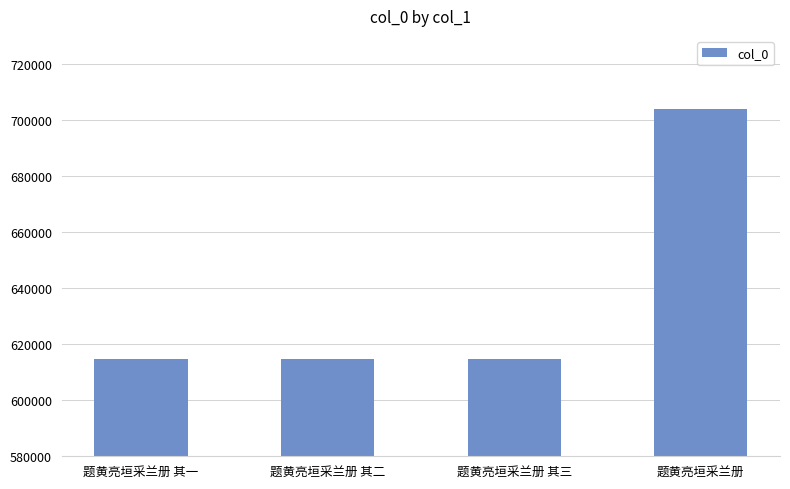

What is the ratio of the value at 题黄亮垣采兰册 其二 to the value at 题黄亮垣采兰册 其三?

1.0